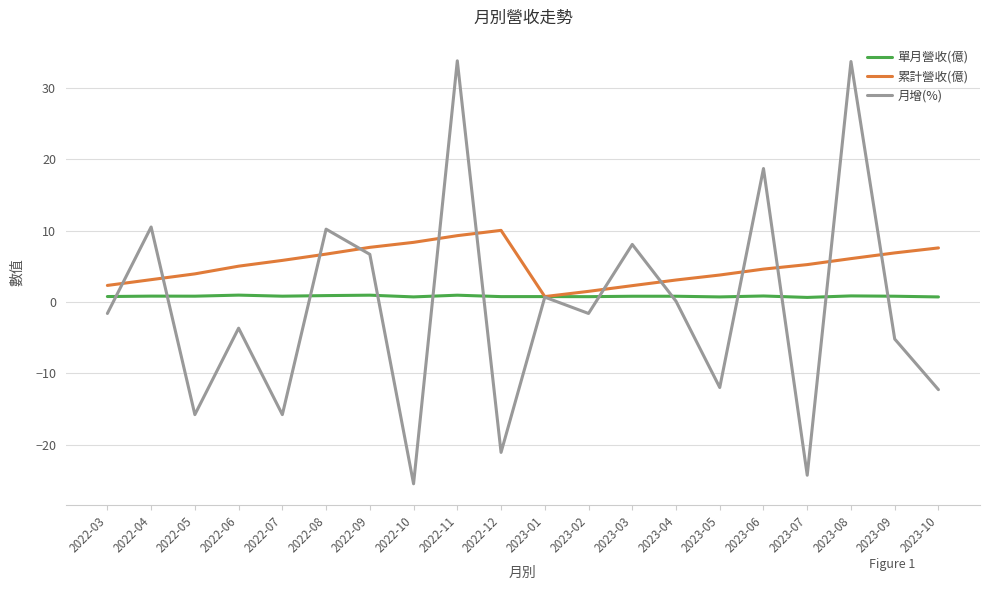

The value of 月增(%) at 2022-10 is -25.5. True or false?

True